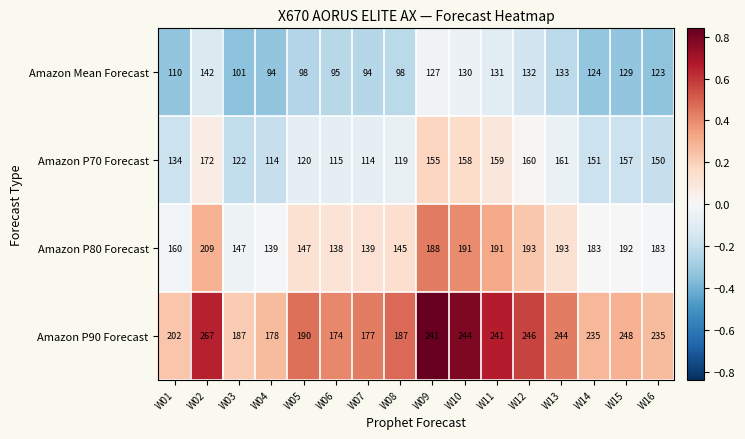

What is the sum of the Amazon P70 Forecast values at W05 and W04?

234